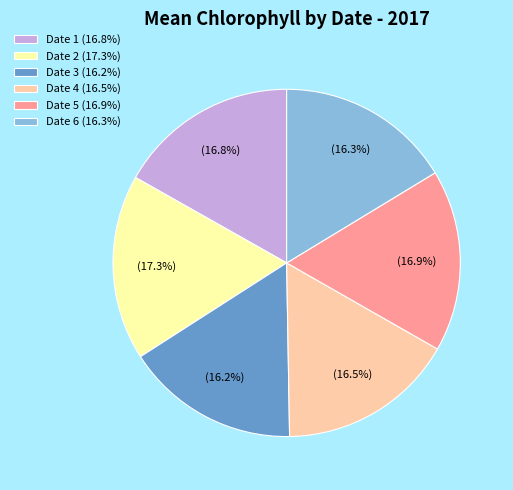

Do Date 1 (16.8%) and Date 2 (17.3%) together represent more than half of the pie?

No